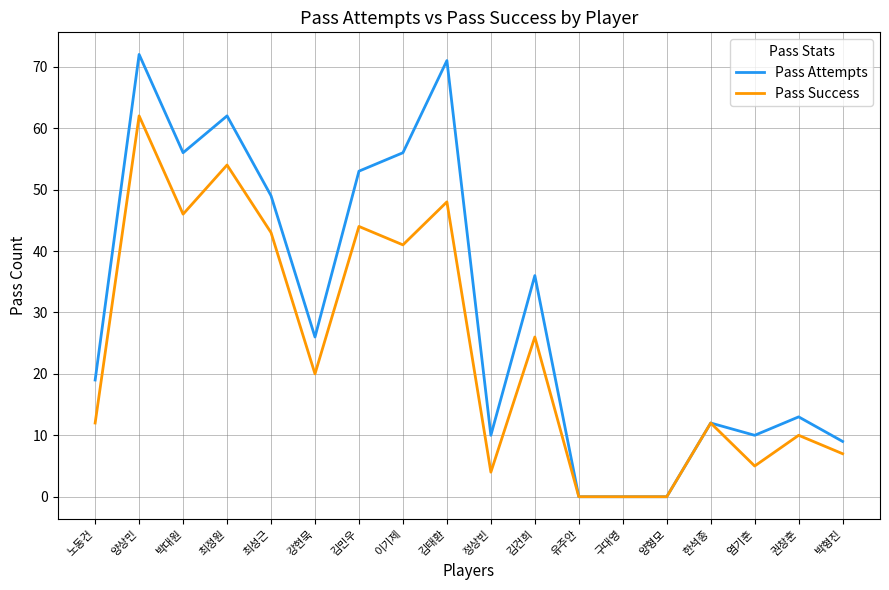

Rank the series at 노동건 from lowest to highest value.

Pass Success, Pass Attempts